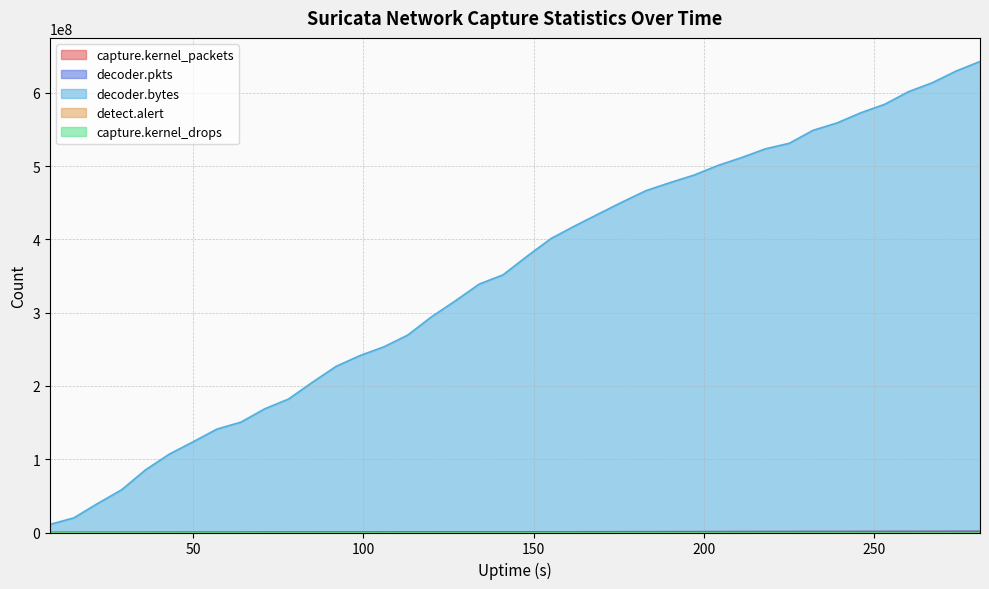

At which category does the chart reach its minimum across all series?

8